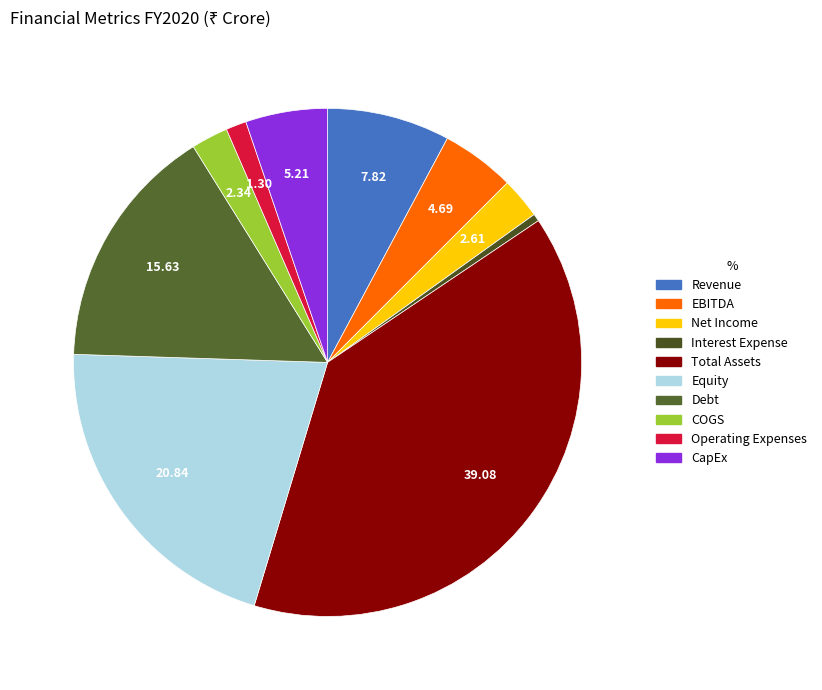

How many slices are in this pie chart?

10